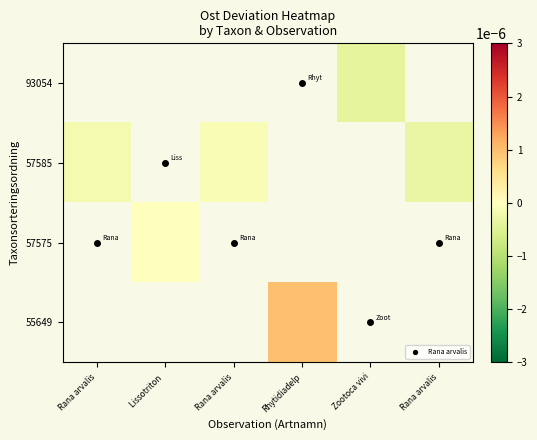

Which label corresponds to the largest value in the chart?

Rhytidiadelp